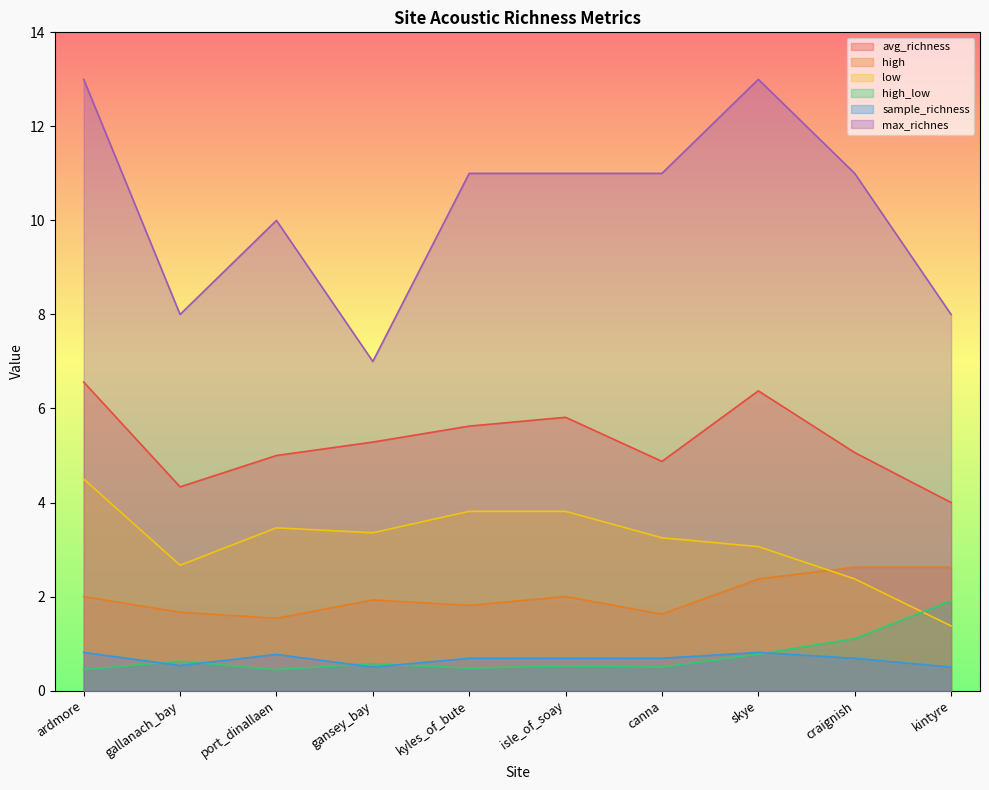

What is the difference between the max_richnes values at port_dinallaen and canna?

1.0